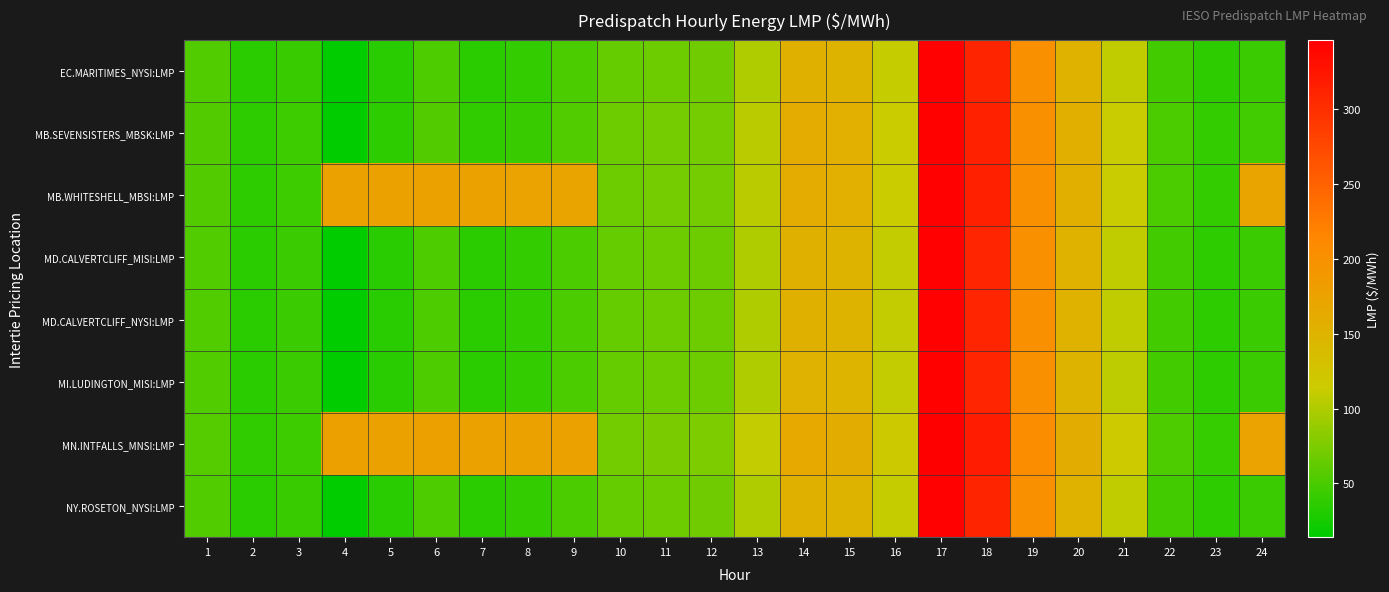

Rank the series at 8 from lowest to highest value.

MI.LUDINGTON_MISI:LMP, EC.MARITIMES_NYSI:LMP, NY.ROSETON_NYSI:LMP, MD.CALVERTCLIFF_MISI:LMP, MD.CALVERTCLIFF_NYSI:LMP, MB.SEVENSISTERS_MBSK:LMP, MB.WHITESHELL_MBSI:LMP, MN.INTFALLS_MNSI:LMP